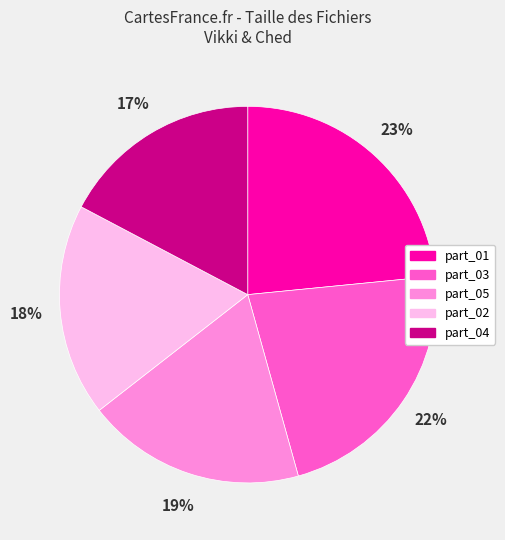

Does any single category account for the majority?

No